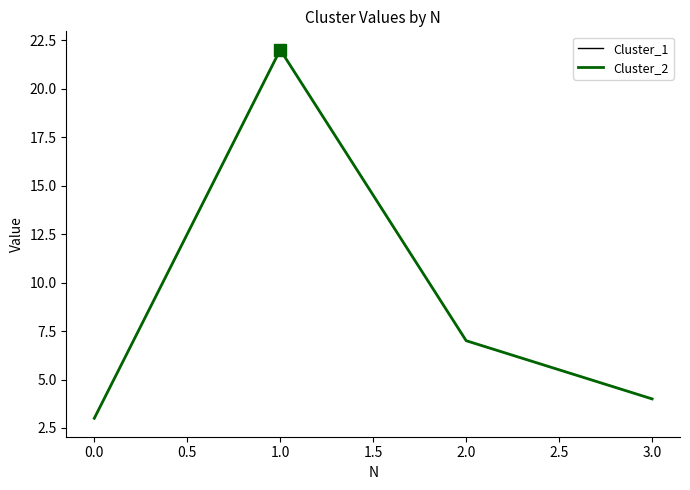

Is this an area chart (filled region under the line)?

No